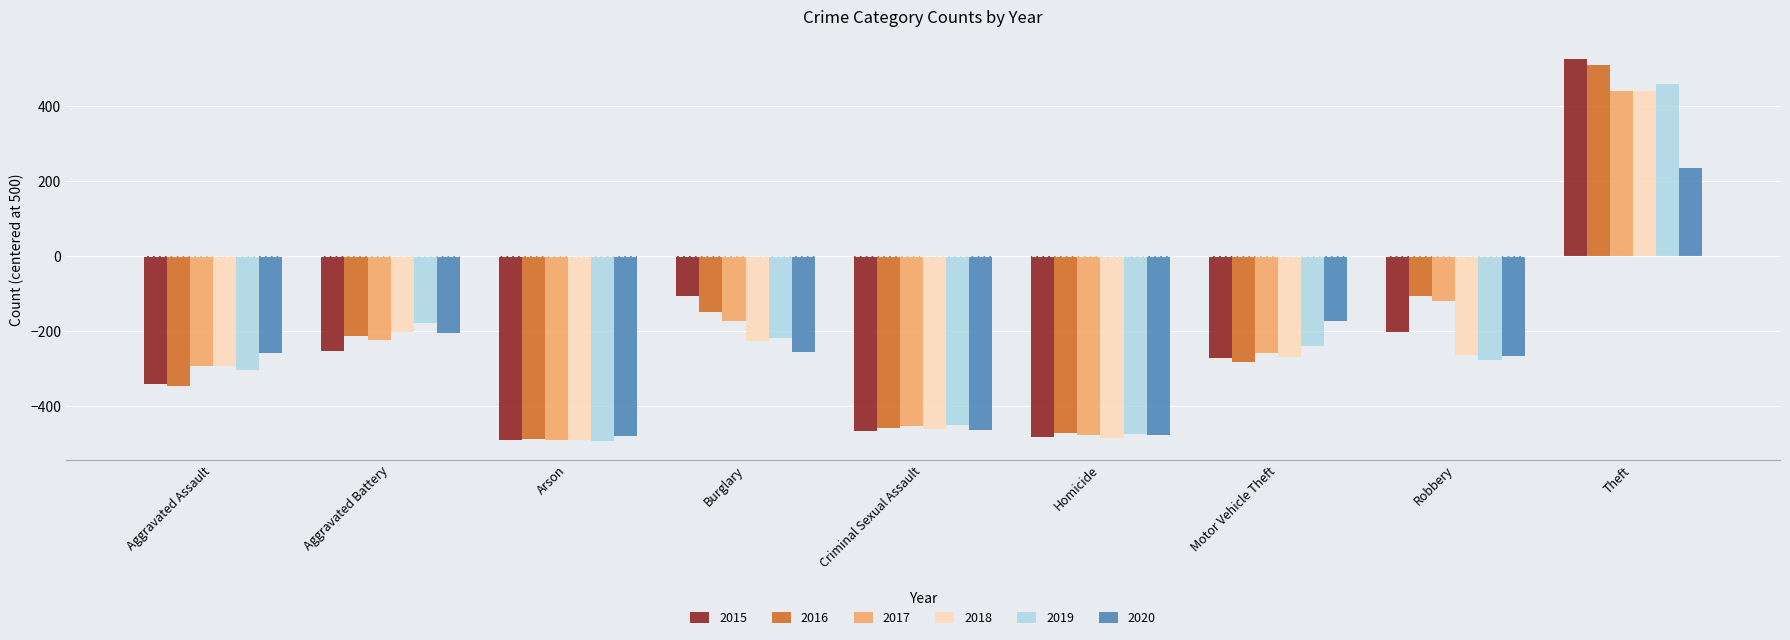

What is the total value across all series at Aggravated Assault?

-1834